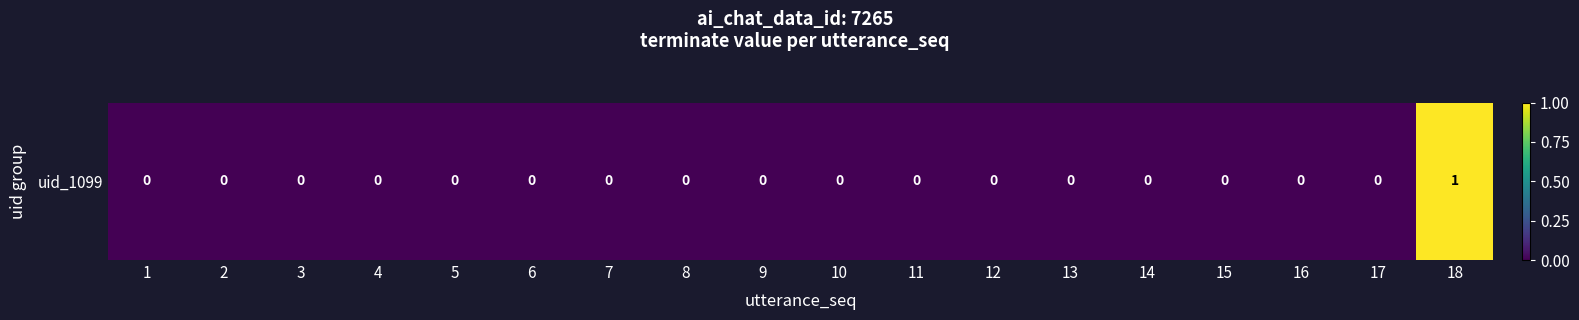

How many values are between 0 and 1?

18